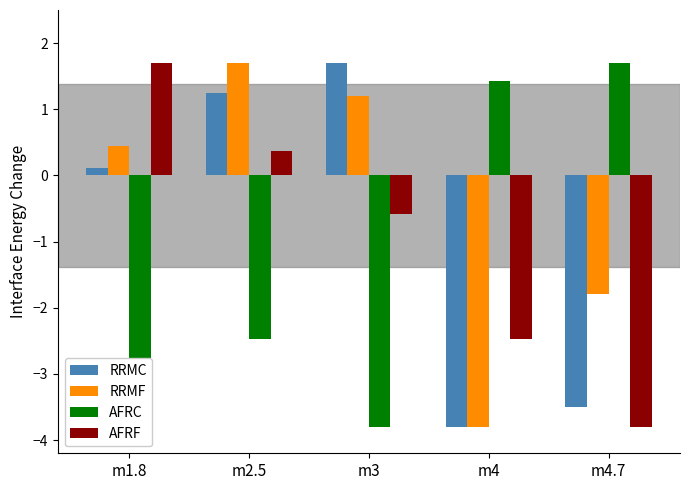

How many positive values does the AFRC series have?

2